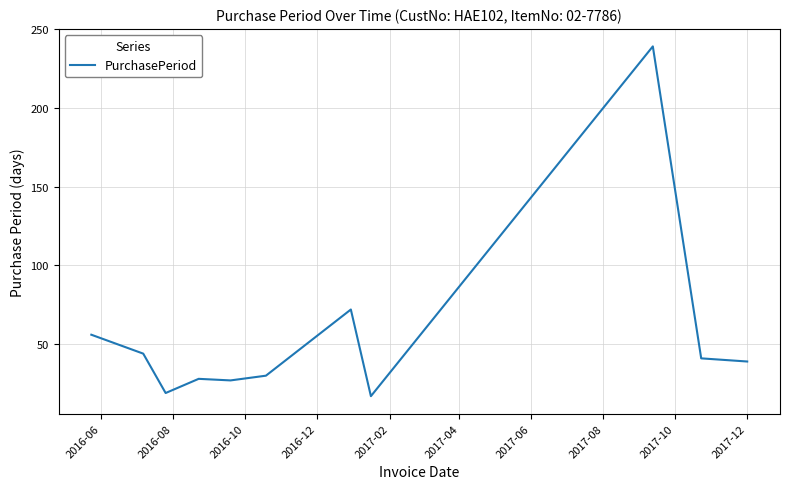

What is the minimum value shown in the chart?

17